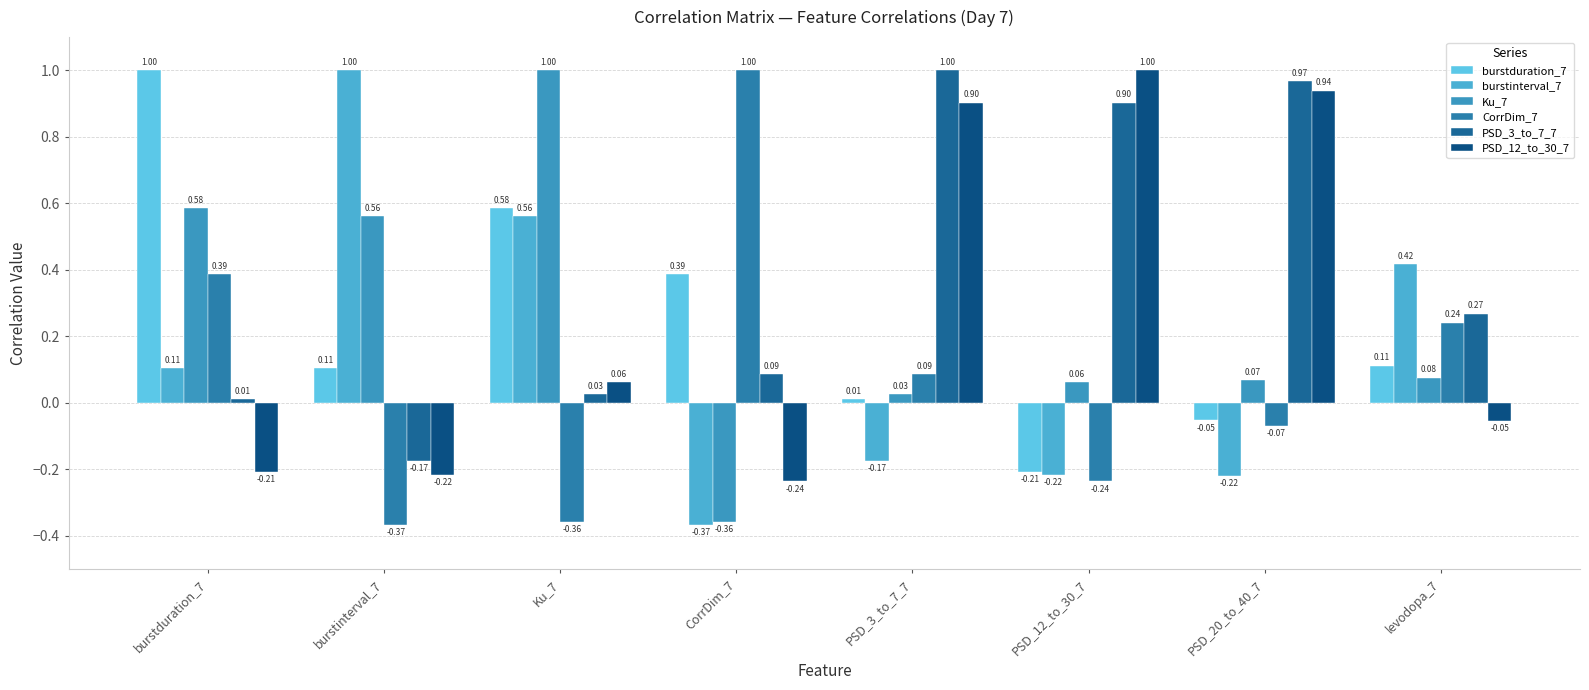

At levodopa_7, list the series in order from largest to smallest.

burstinterval_7, PSD_3_to_7_7, CorrDim_7, burstduration_7, Ku_7, PSD_12_to_30_7